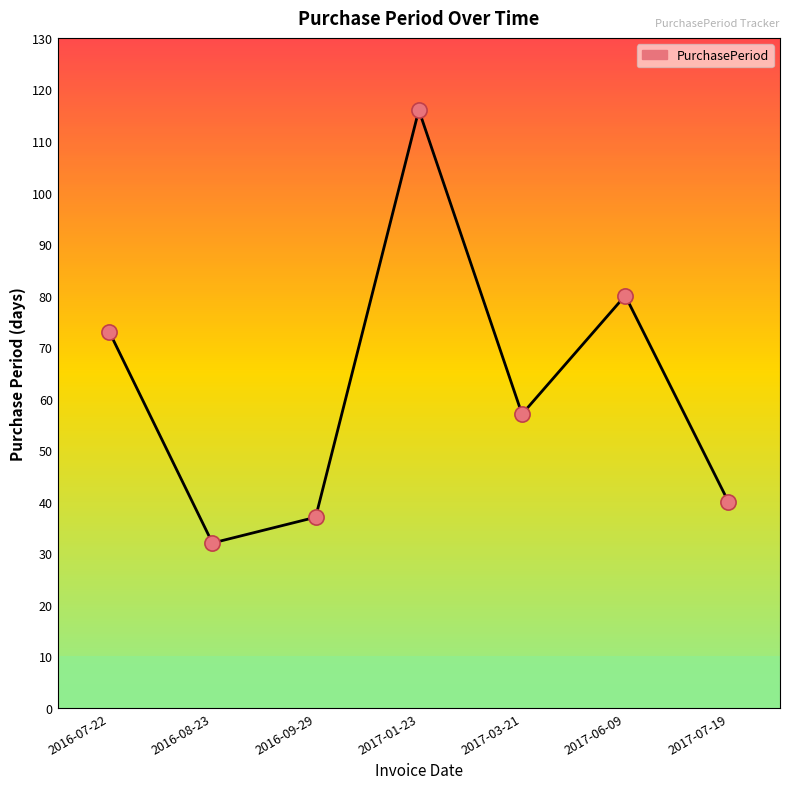

Which has a higher value, 2017-06-09 or 2017-01-23?

2017-01-23